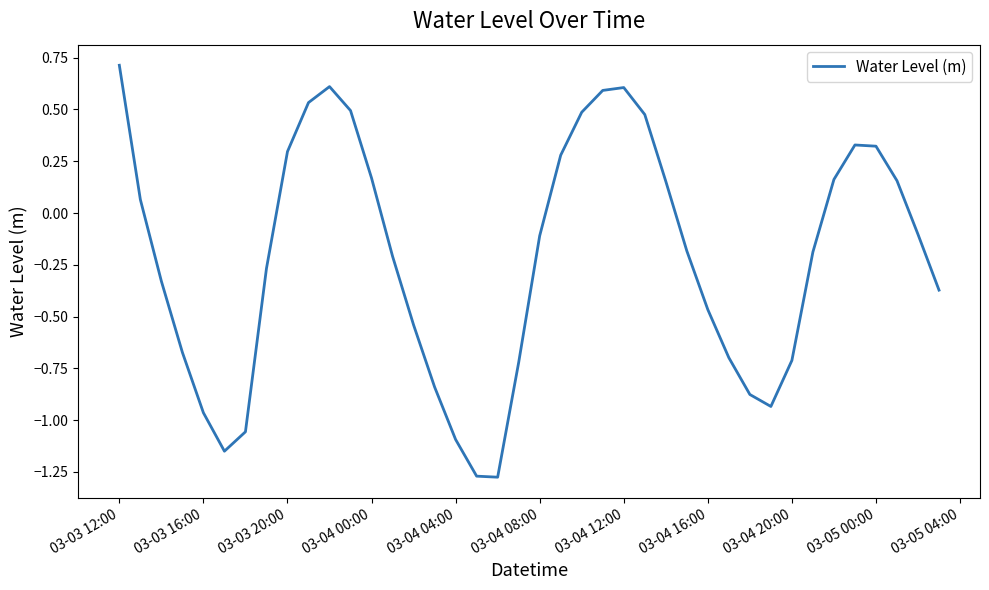

How many positive values are there?

17